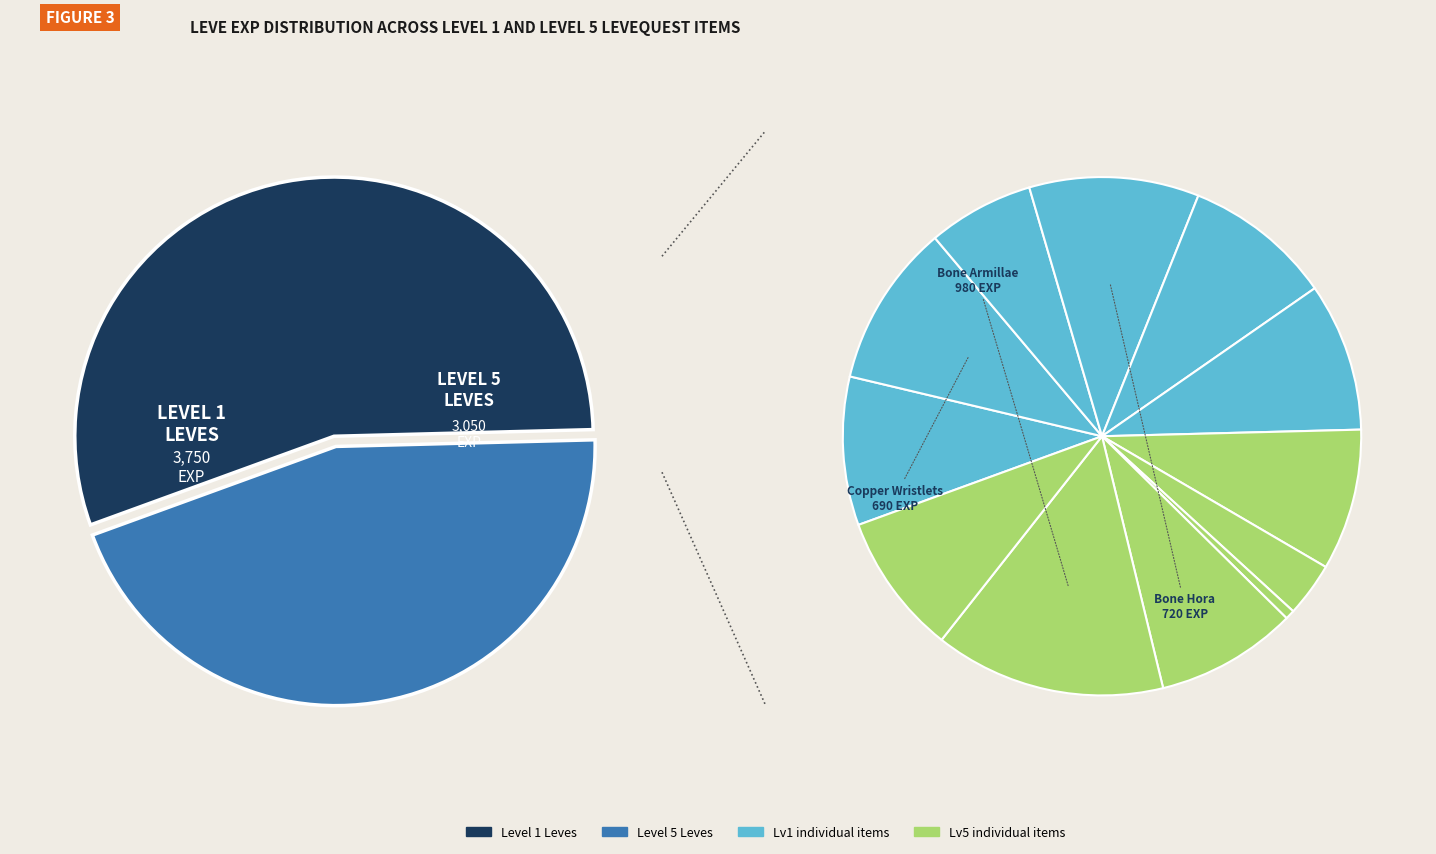

Does Bone Necklace account for over 50% of the chart?

No